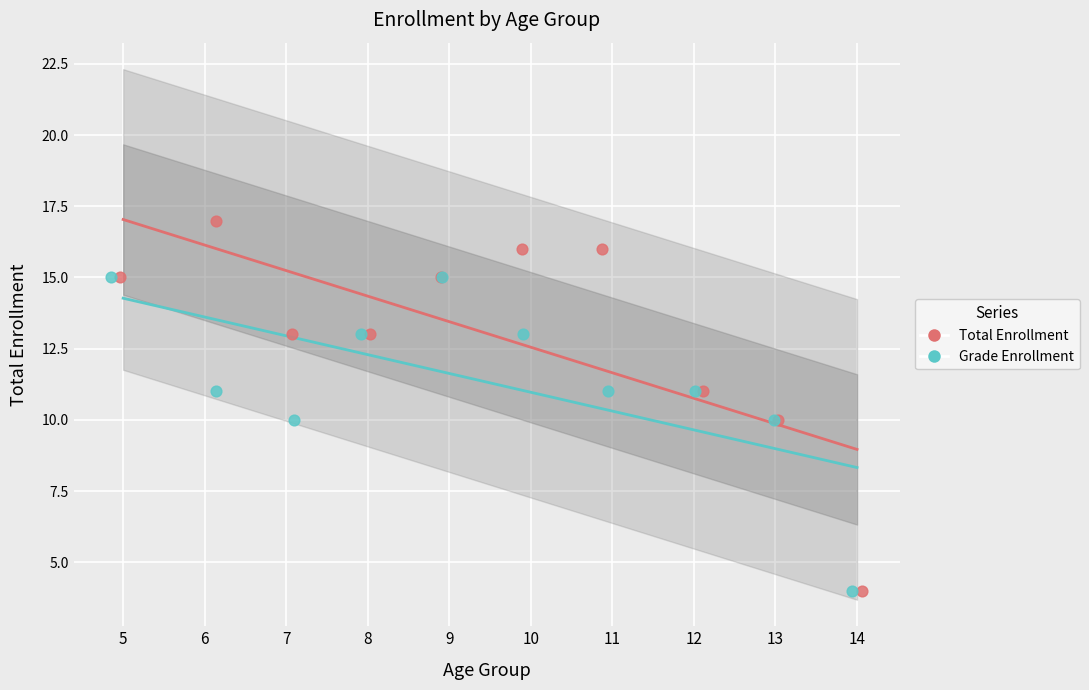

Which series contains the highest Y value?

Total Enrollment